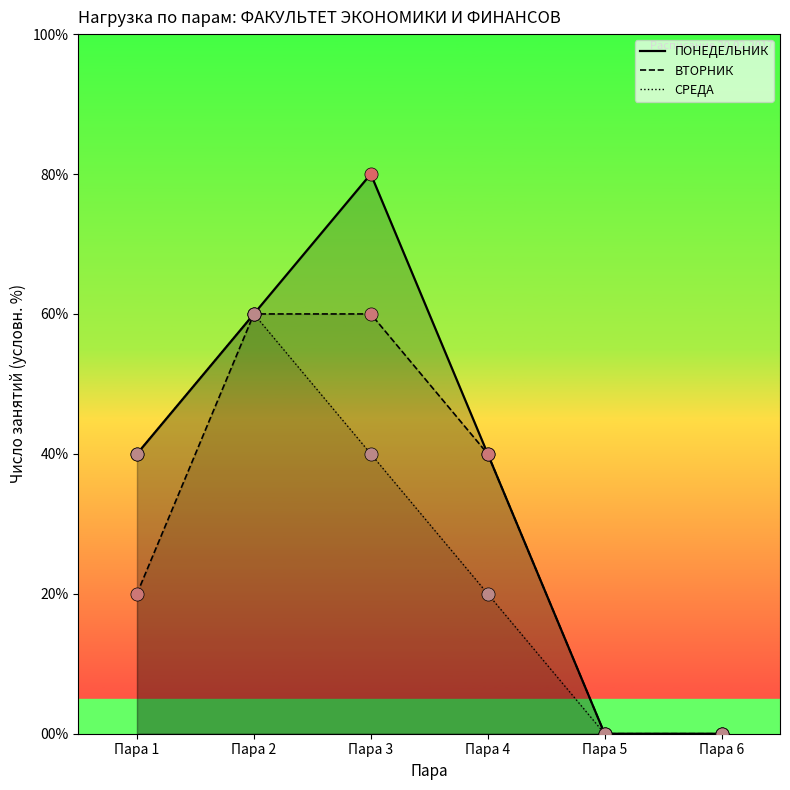

At how many categories does at least one series exceed 3?

4